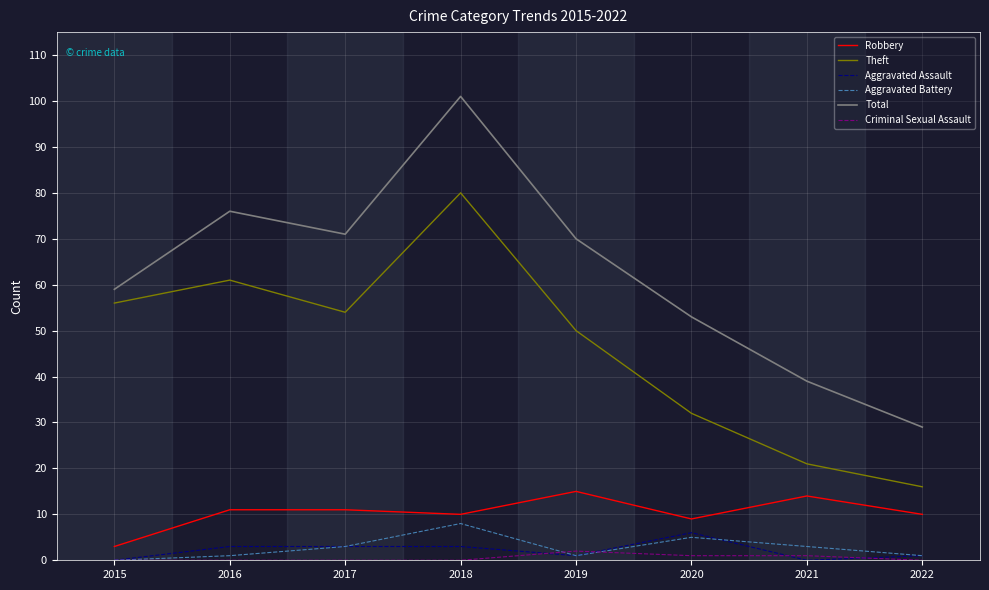

Reading left to right, what are all the values shown in this chart?

Robbery: 3	11	11	10	15	9	14	10
Theft: 56	61	54	80	50	32	21	16
Aggravated Assault: 0	3	3	3	1	6	0	1
Aggravated Battery: 0	1	3	8	1	5	3	1
Total: 59	76	71	101	70	53	39	29
Criminal Sexual Assault: 0	0	0	0	2	1	1	0